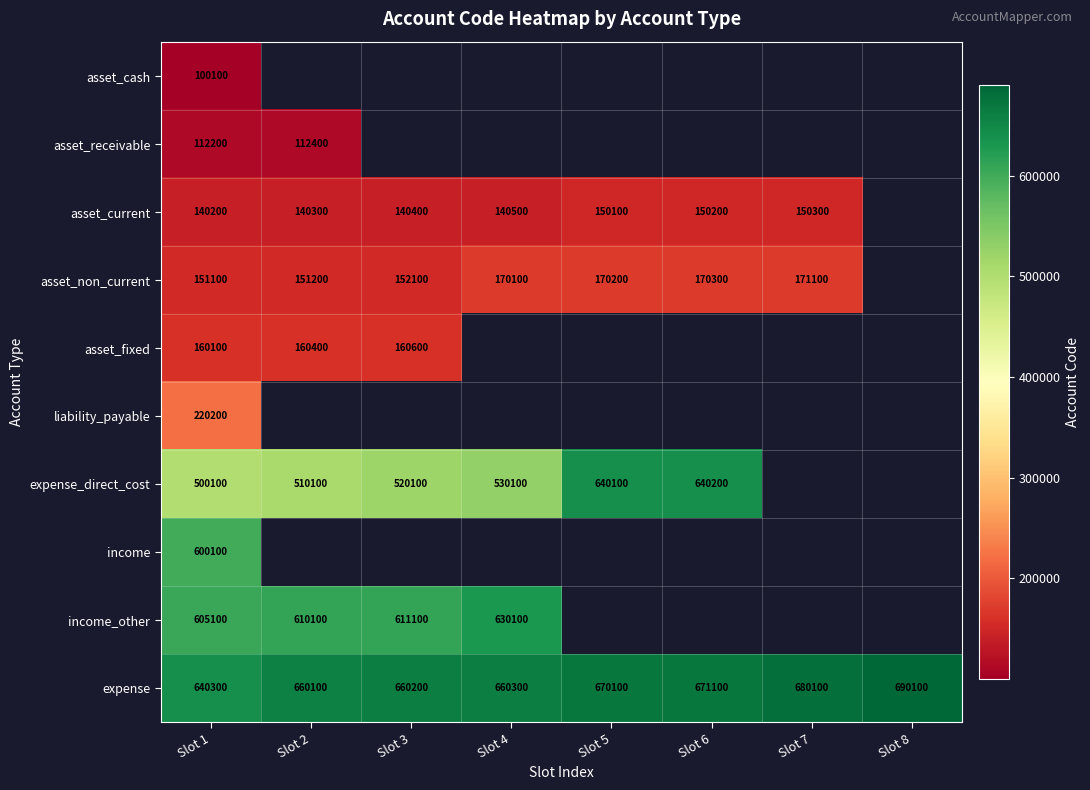

The income_other series shows 630100 at Slot 4. True or false?

True